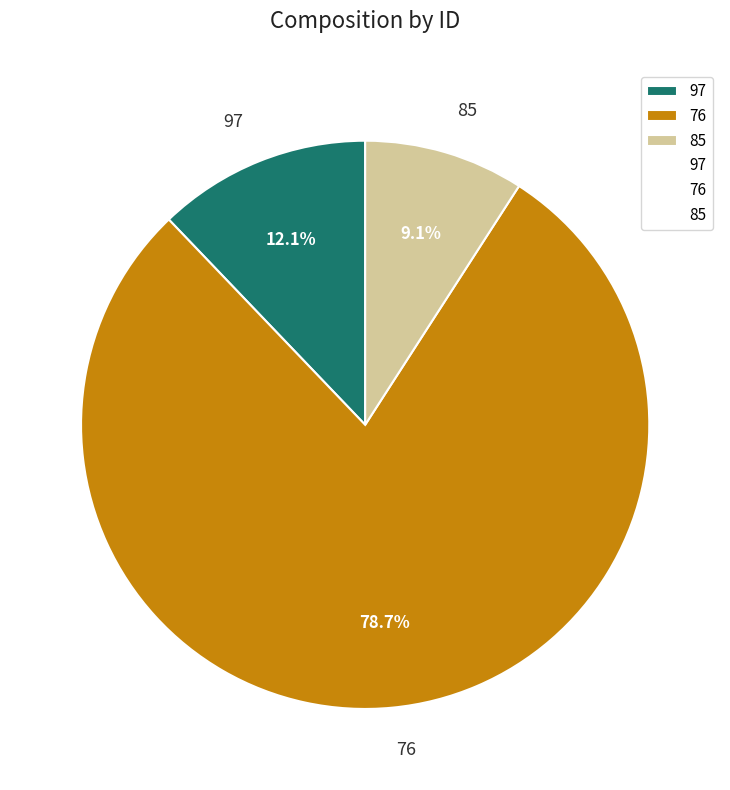

How many segments does this pie chart have?

3